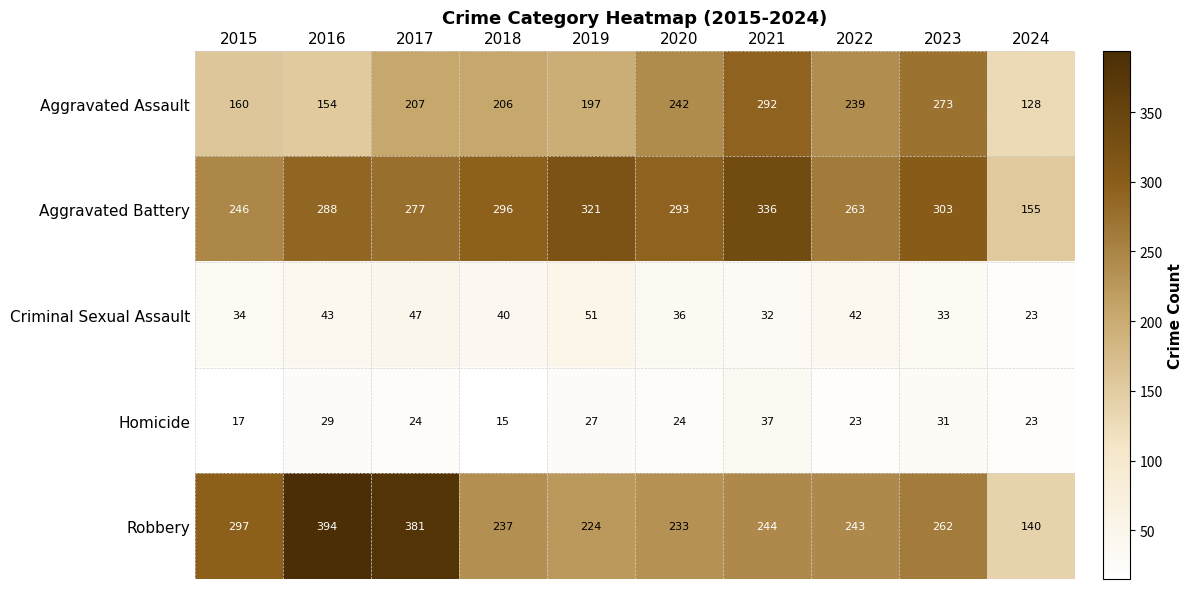

How many values in the Aggravated Assault series are below 207?

5